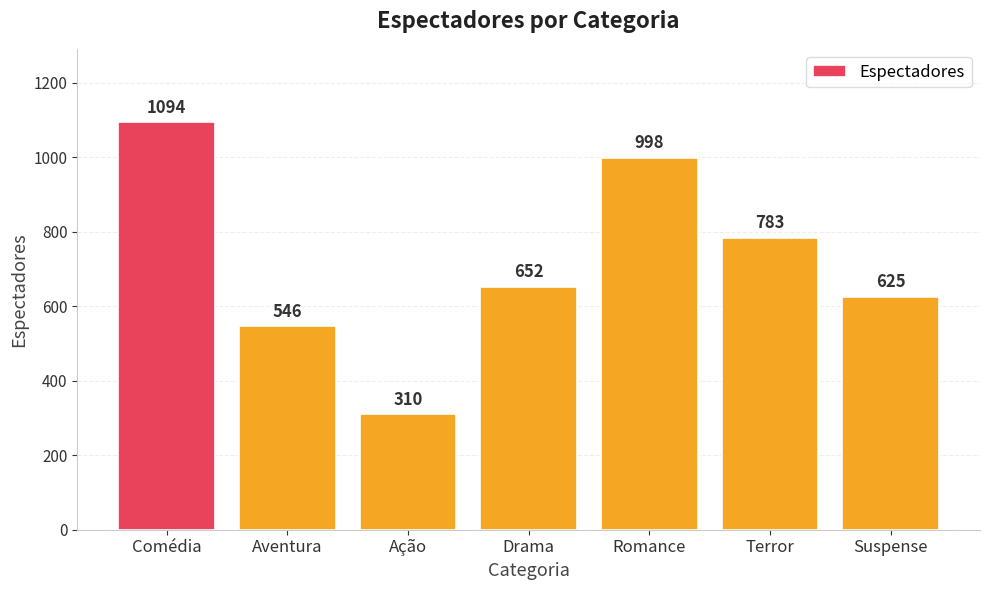

The chart shows a value of 546 at Aventura. True or false?

True